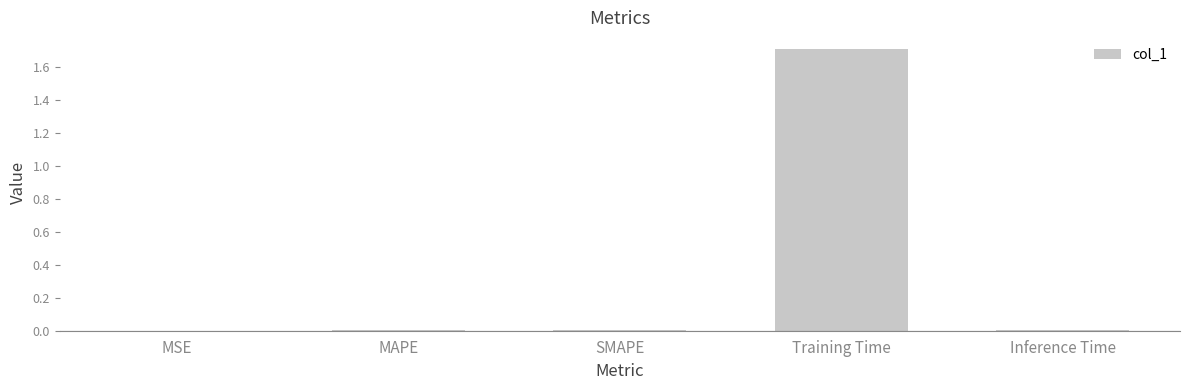

The chart shows a value of 0.0 at Inference Time. True or false?

True